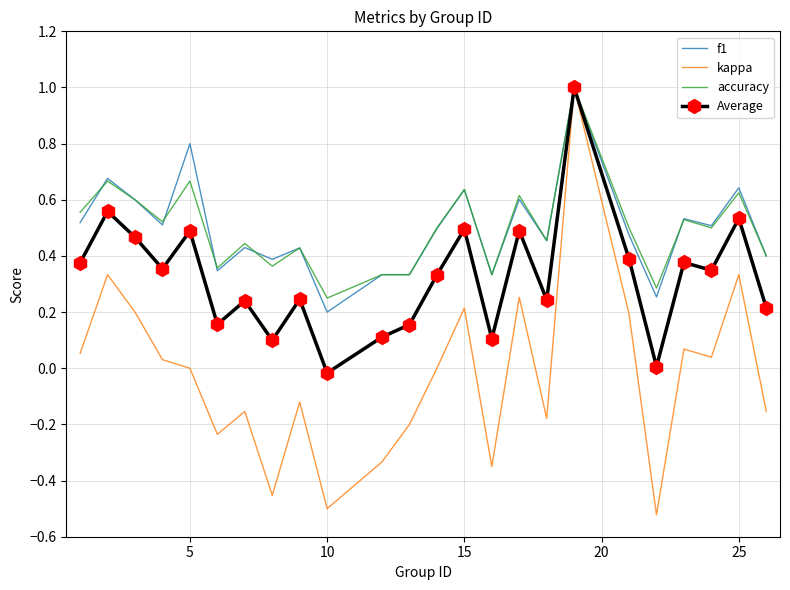

Which series has the widest spread of values?

kappa